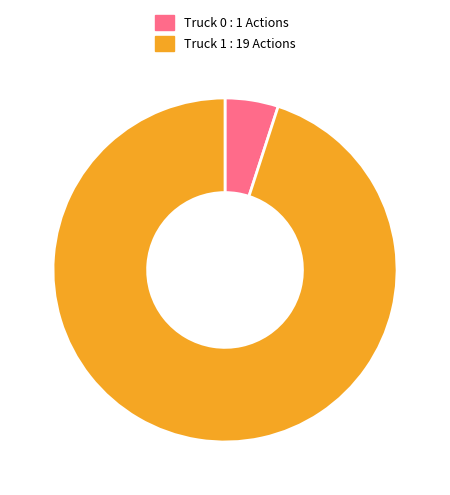

Do Truck 0 : 1 Actions and Truck 1 : 19 Actions together represent more than half of the pie?

Yes